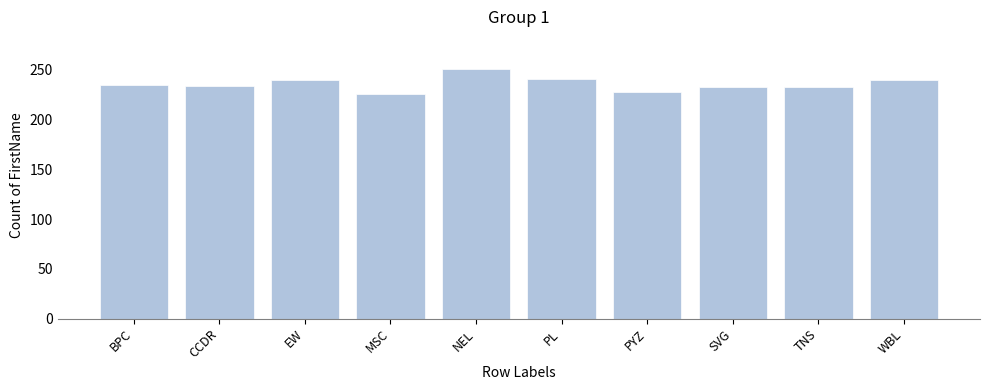

What is the difference between the second highest and second lowest values?

13